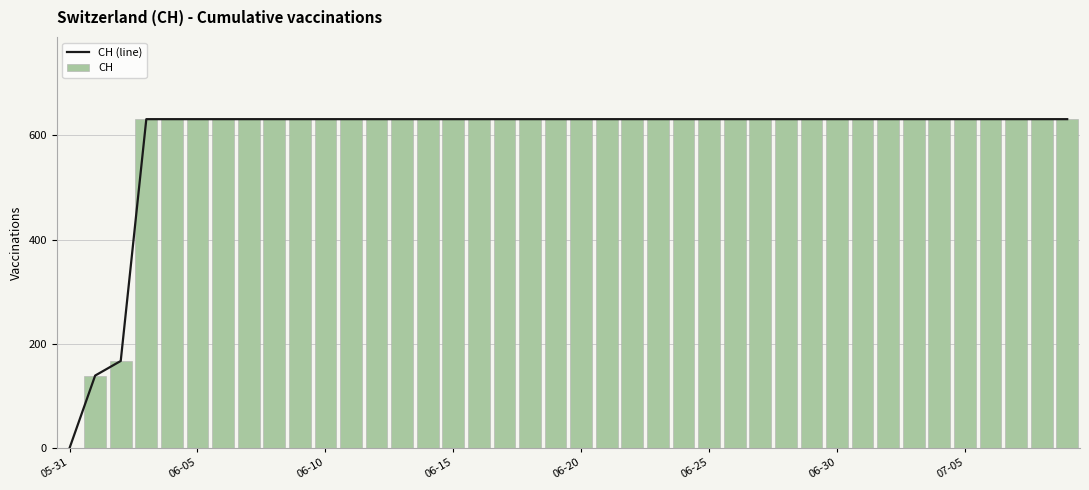

What is the maximum value for CH?

631